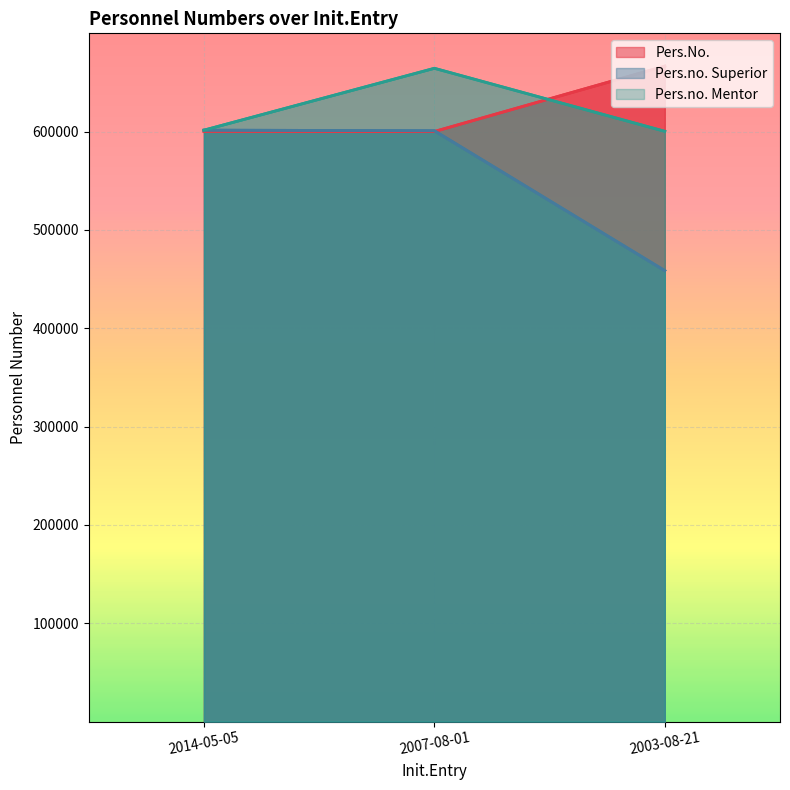

What is the average value of the Pers.no. Superior series?

553682